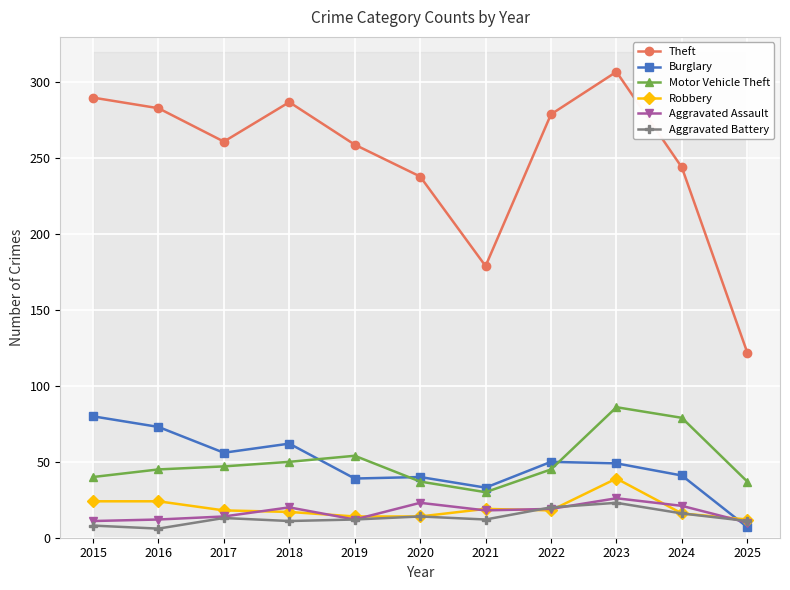

True or false: Theft and Aggravated Assault intersect in this chart.

False